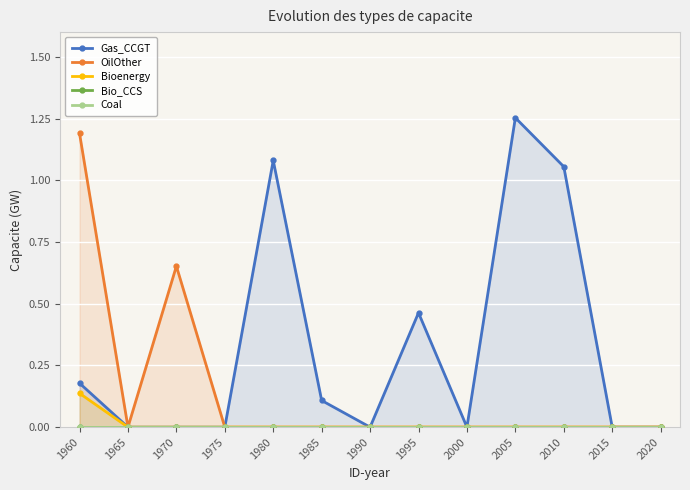

Reading left to right, transcribe all the data shown in this chart.

Gas_CCGT: 1960=0.2	1965=0.0	1970=0.0	1975=0.0	1980=1.1	1985=0.1	1990=0.0	1995=0.5	2000=0.0	2005=1.3	2010=1.1	2015=0.0	2020=0.0
OilOther: 1960=1.2	1965=0.0	1970=0.7	1975=0.0	1980=0.0	1985=0.0	1990=0.0	1995=0.0	2000=0.0	2005=0.0	2010=0.0	2015=0.0	2020=0.0
Bioenergy: 1960=0.1	1965=0.0	1970=0.0	1975=0.0	1980=0.0	1985=0.0	1990=0.0	1995=0.0	2000=0.0	2005=0.0	2010=0.0	2015=0.0	2020=0.0
Bio_CCS: 1960=0.0	1965=0.0	1970=0.0	1975=0.0	1980=0.0	1985=0.0	1990=0.0	1995=0.0	2000=0.0	2005=0.0	2010=0.0	2015=0.0	2020=0.0
Coal: 1960=0.0	1965=0.0	1970=0.0	1975=0.0	1980=0.0	1985=0.0	1990=0.0	1995=0.0	2000=0.0	2005=0.0	2010=0.0	2015=0.0	2020=0.0